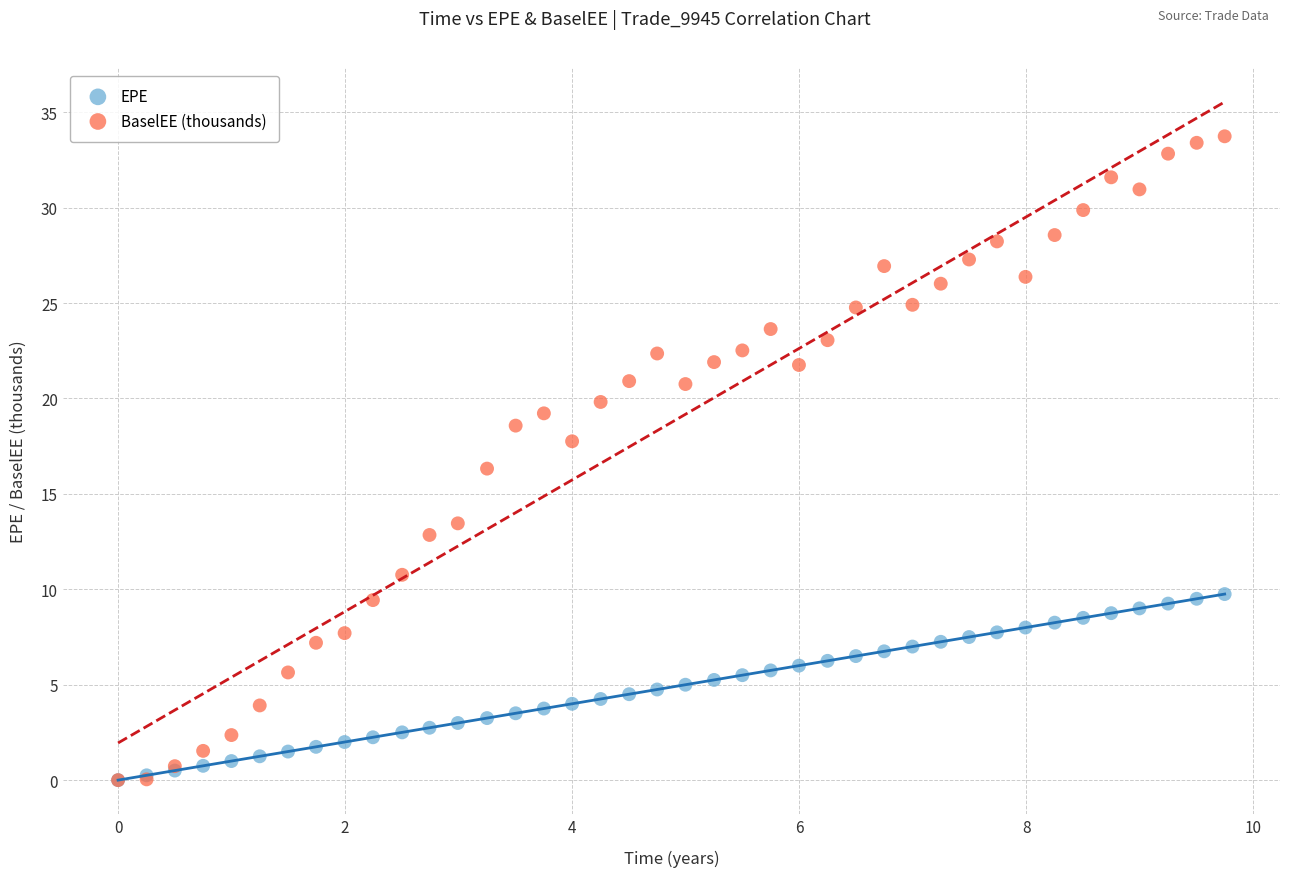

Which series has the largest Y range (max minus min)?

BaselEE (thousands)